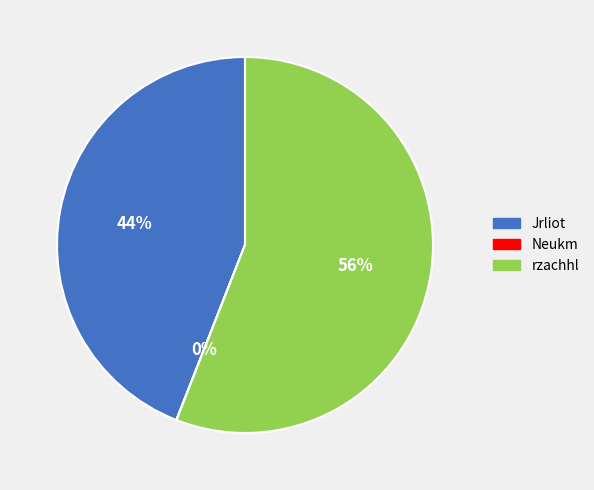

To the nearest percent, what percentage of the pie is Jrliot?

44%